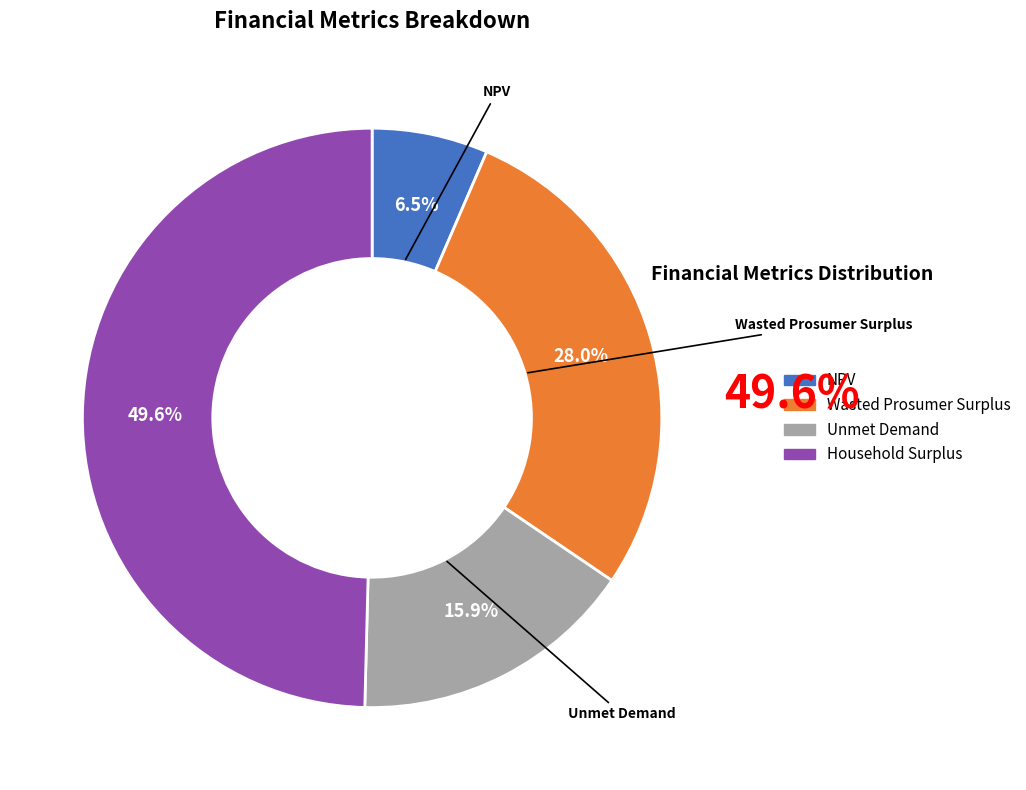

Which category has the smallest portion of the pie?

NPV